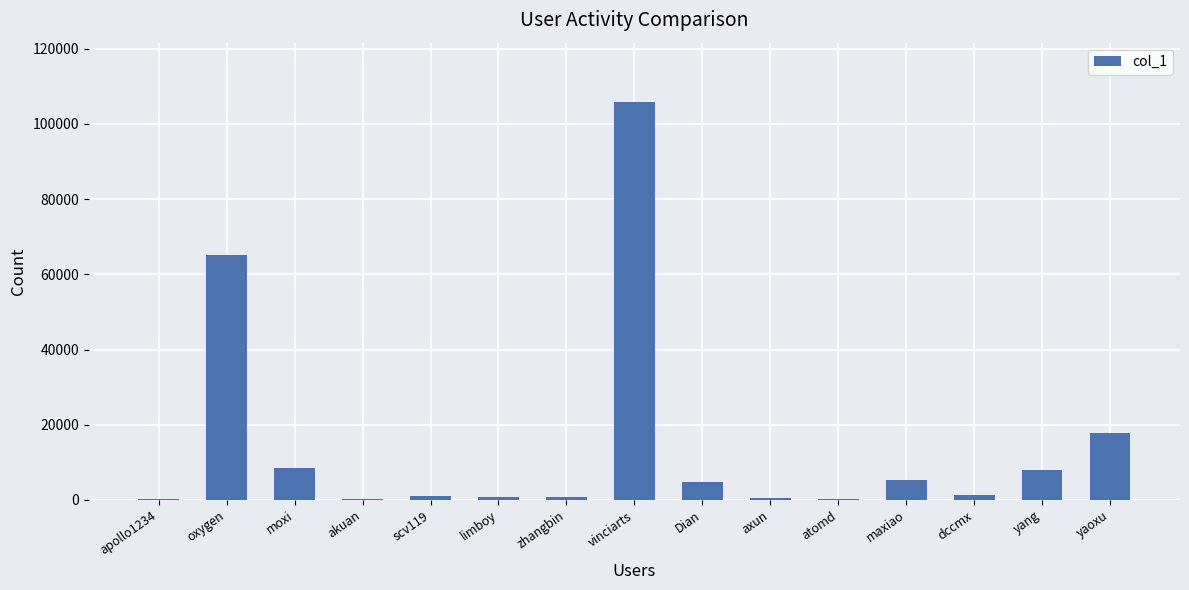

How many distinct data groups are displayed?

1